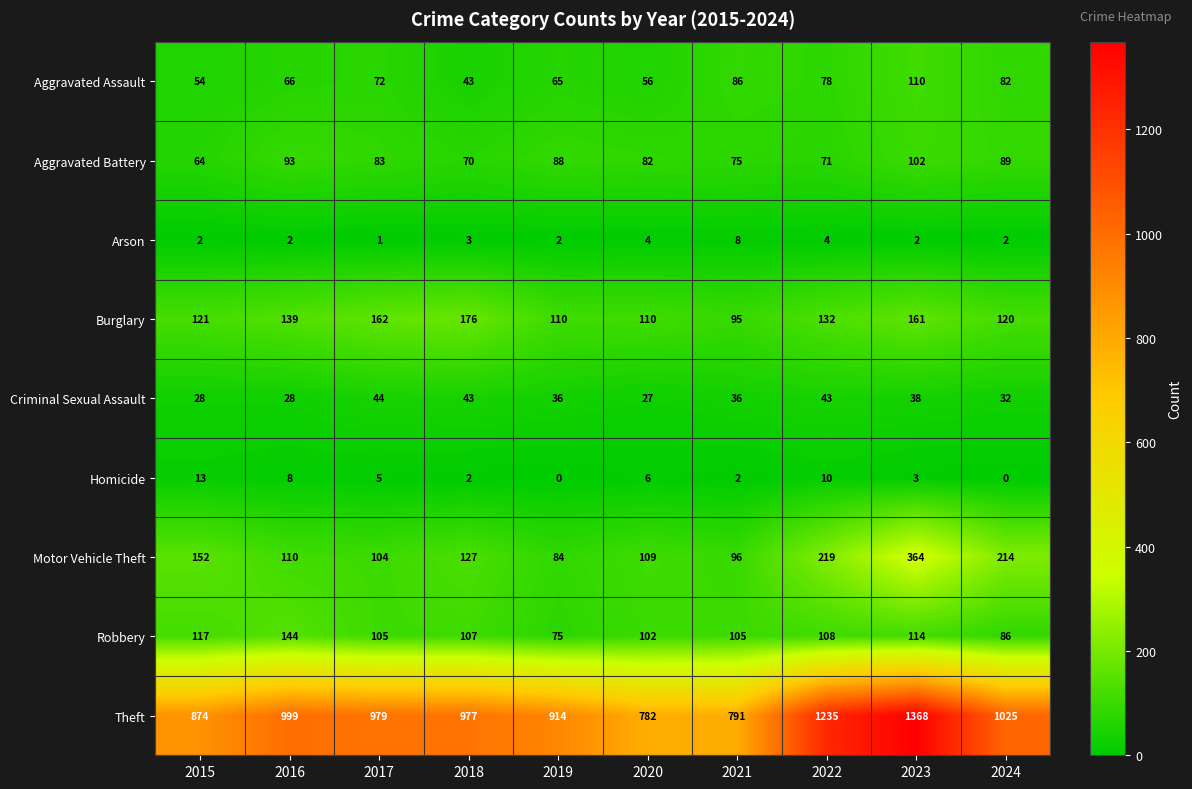

What is the sum of the Criminal Sexual Assault values at 2015 and 2020?

55